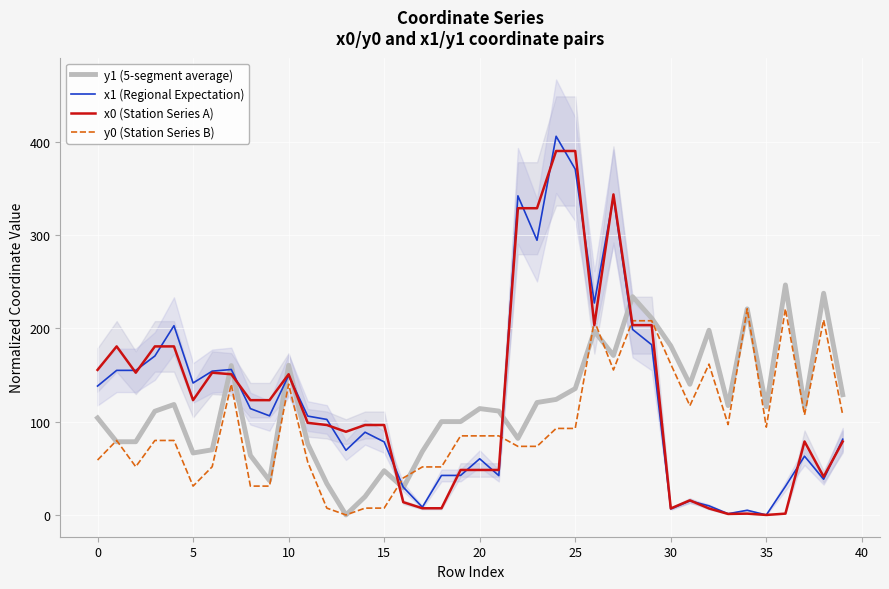

What is the maximum value for x0 (Station Series A)?

389.9